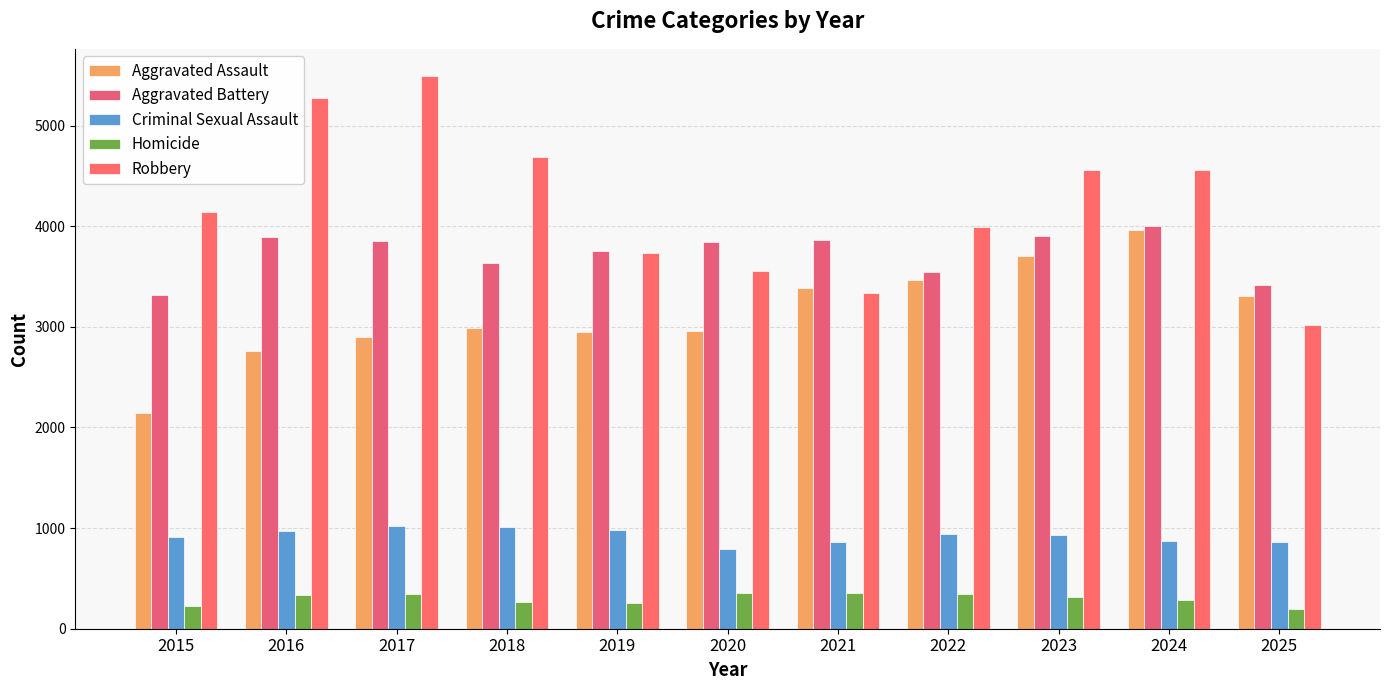

Which series has the largest total across all categories?

Robbery